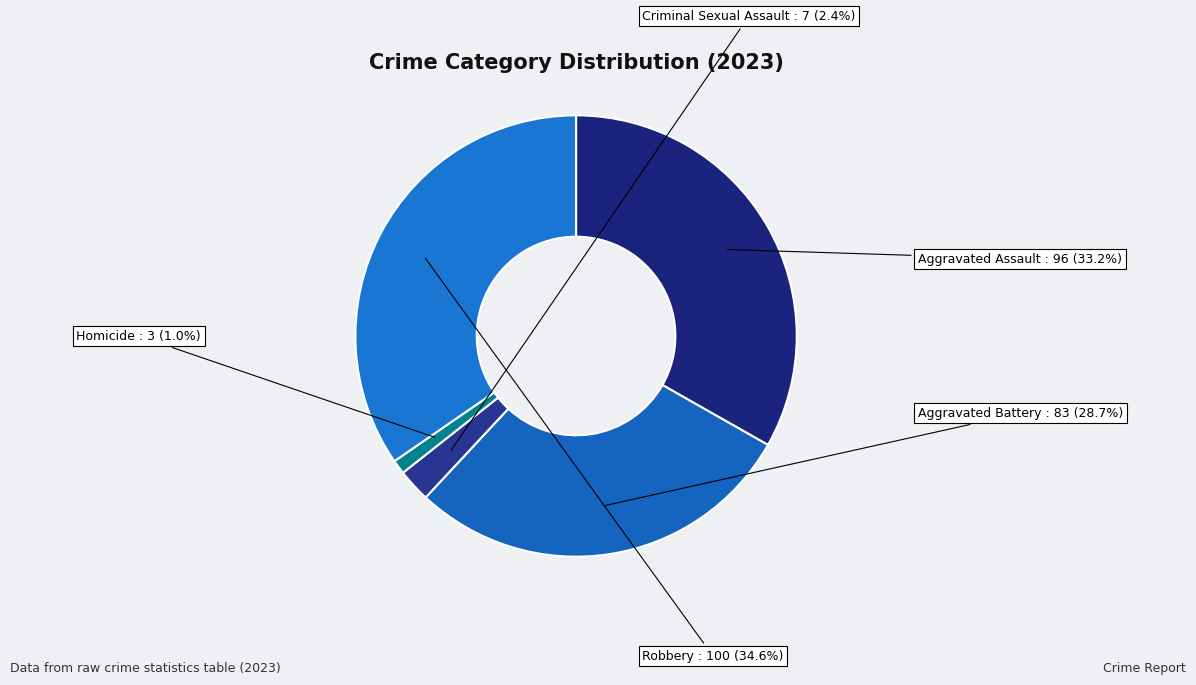

What is the change in value from Criminal Sexual Assault to Homicide?

-4